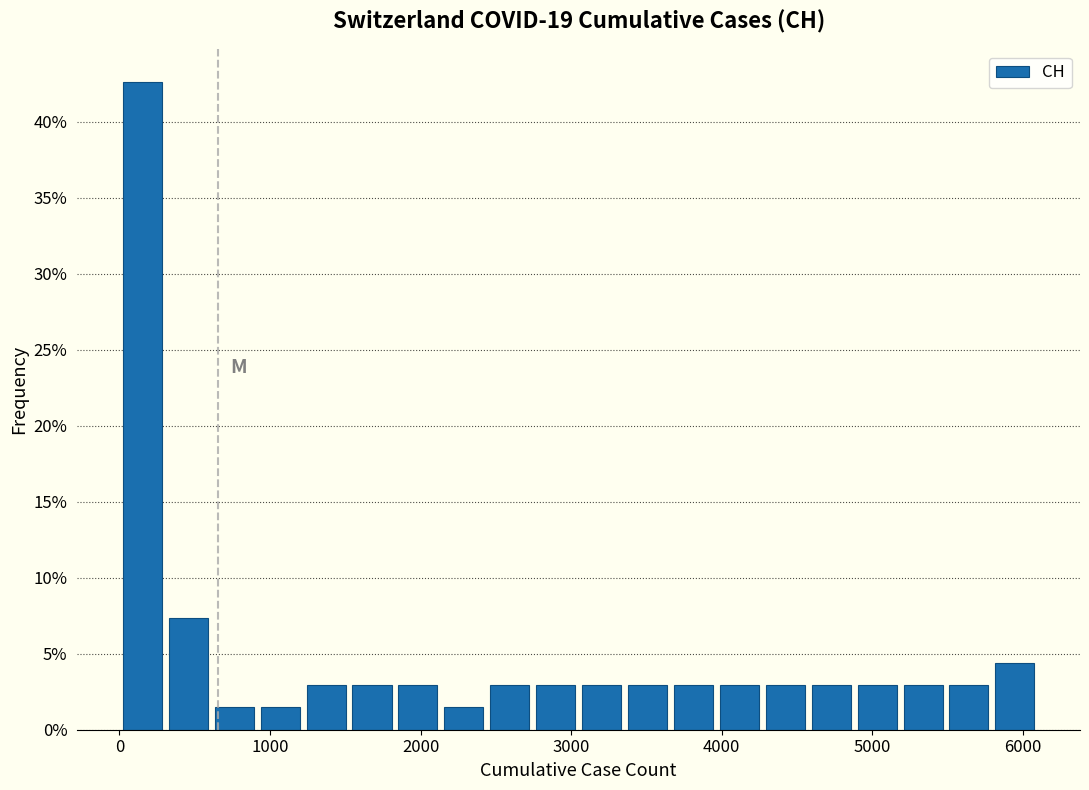

Read against the x-axis, roughly where is the centre of the tallest bar?

200